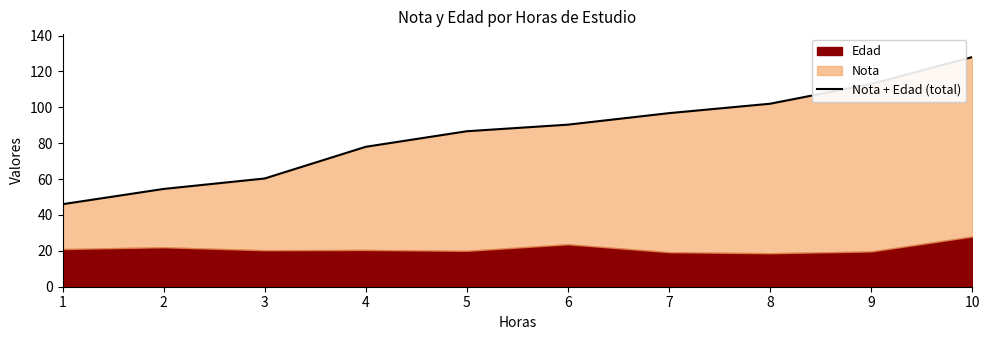

What is the value of the 4th point from the left?

78.0